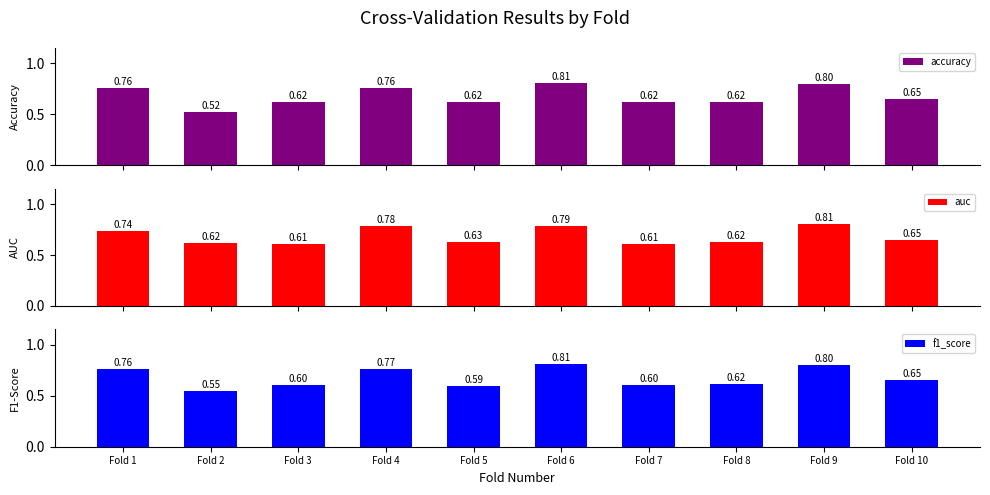

What is the smallest value displayed?

0.5